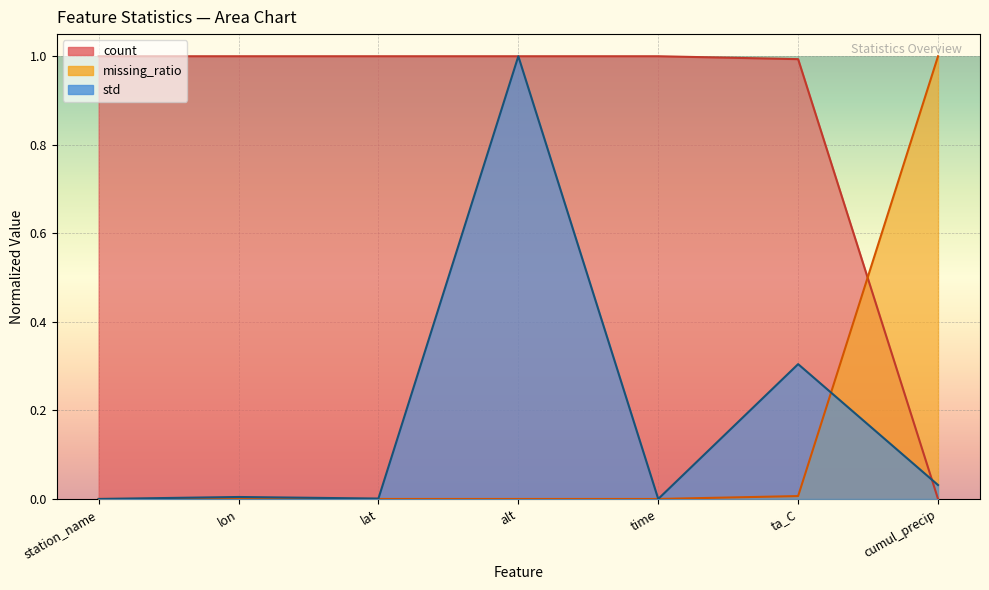

Count the number of categories in the chart.

7